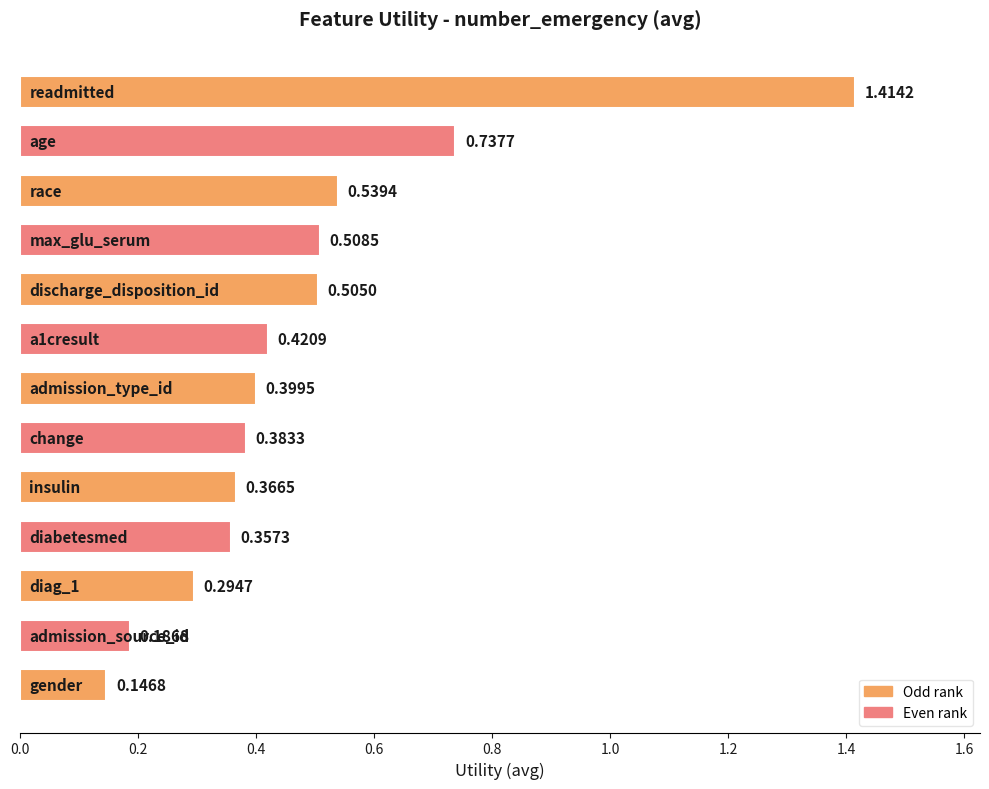

What is the sum of all values?

6.3